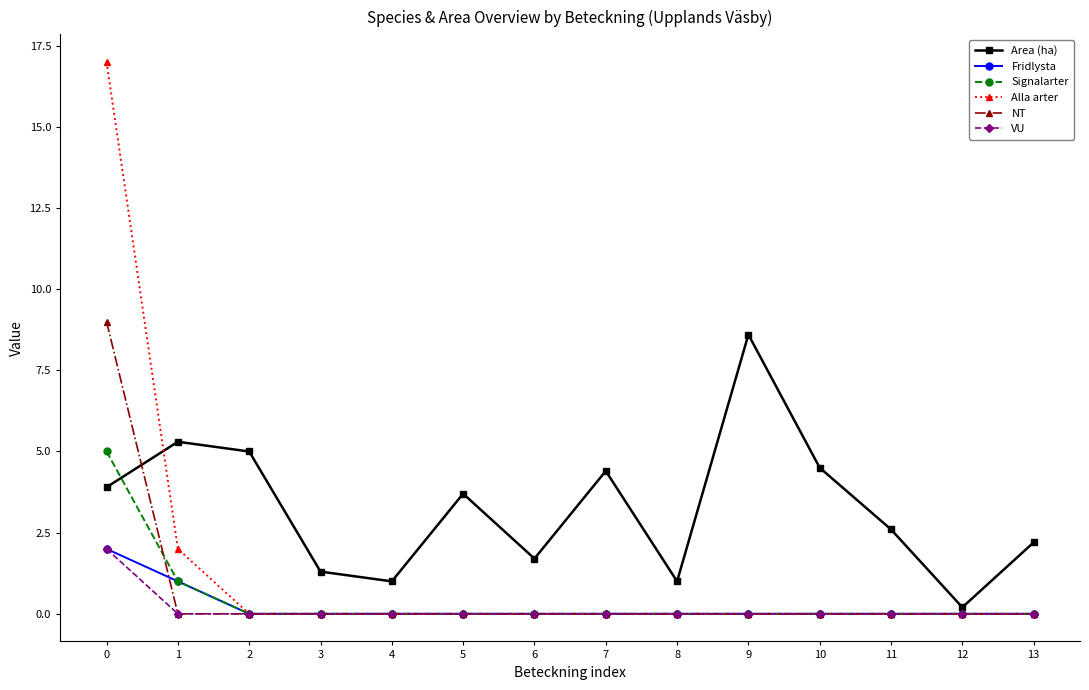

What is the difference between the maximum and minimum values in the NT series?

9.0